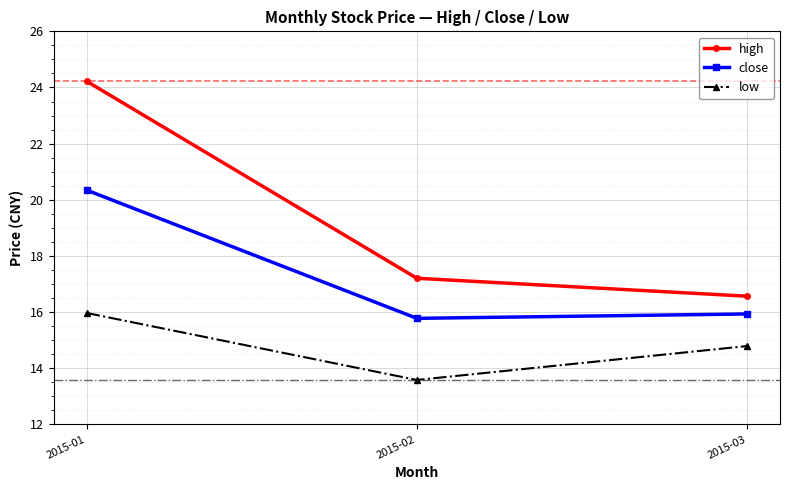

Which series has the largest total across all categories?

high